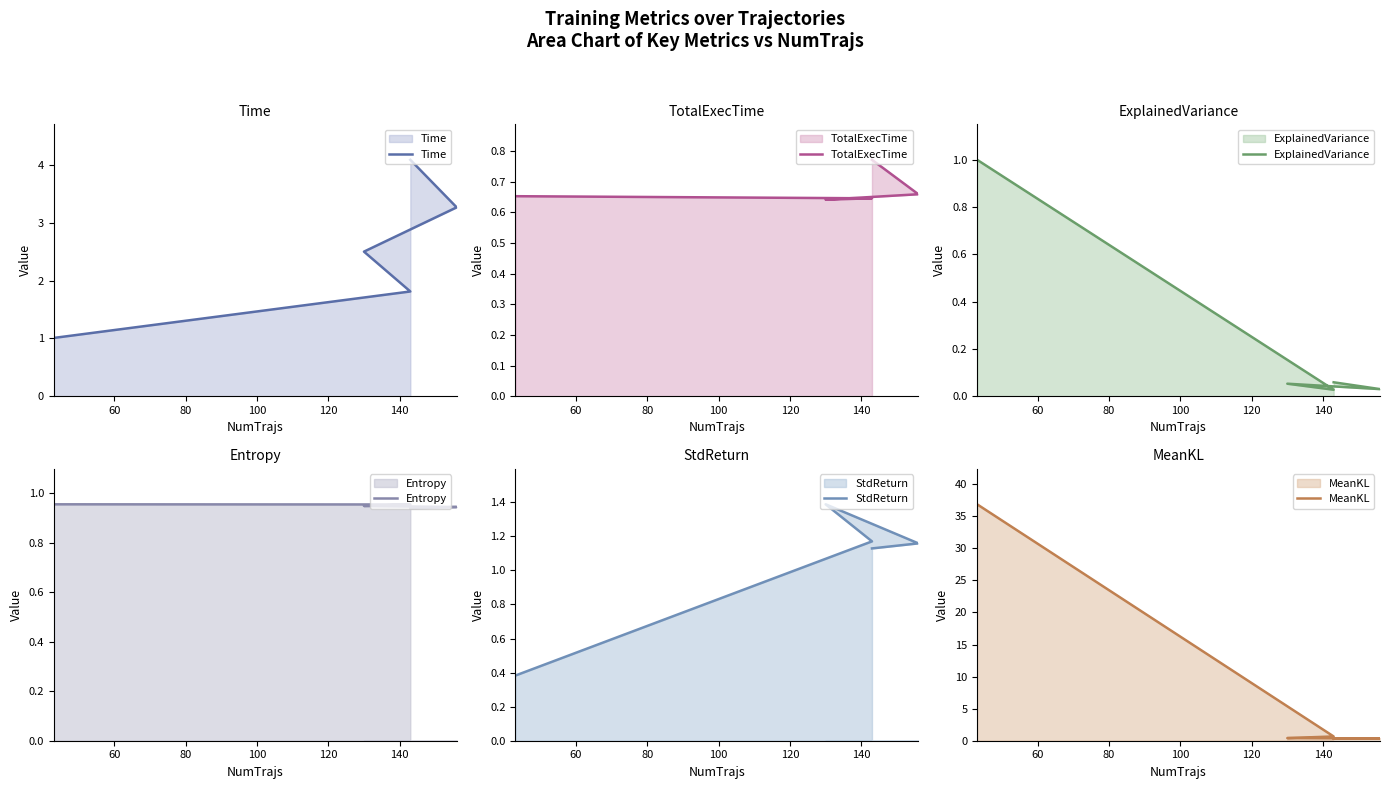

What are all the series names shown in the legend?

Time, TotalExecTime, ExplainedVariance, Entropy, StdReturn, MeanKL